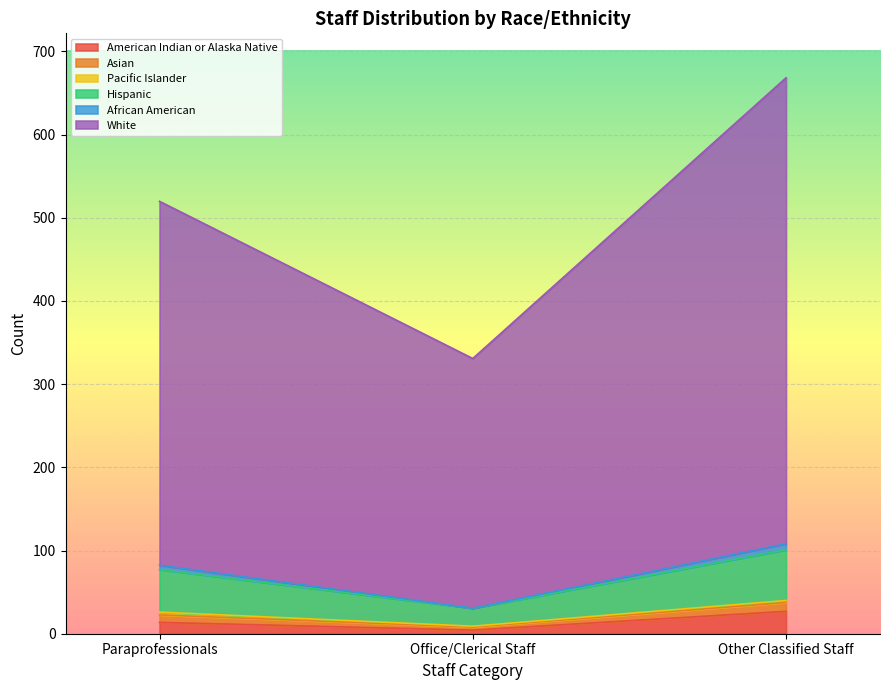

What is the total value across all series at Other Classified Staff?

668.2